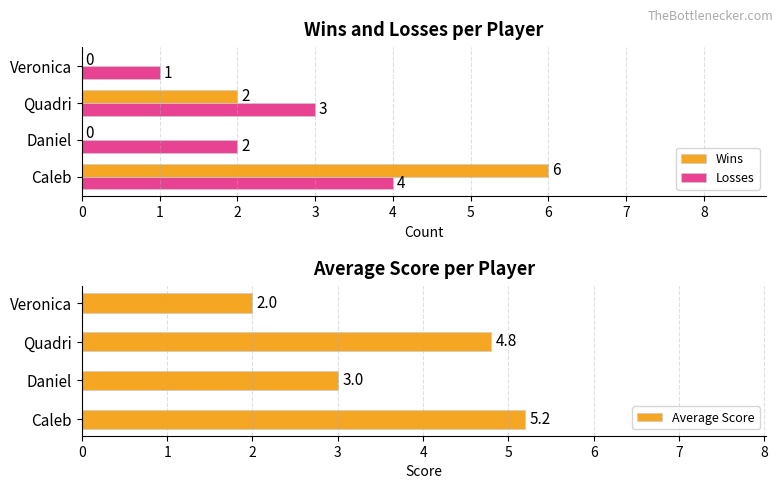

What are all the series names shown in the legend?

Wins, Losses, Average Score